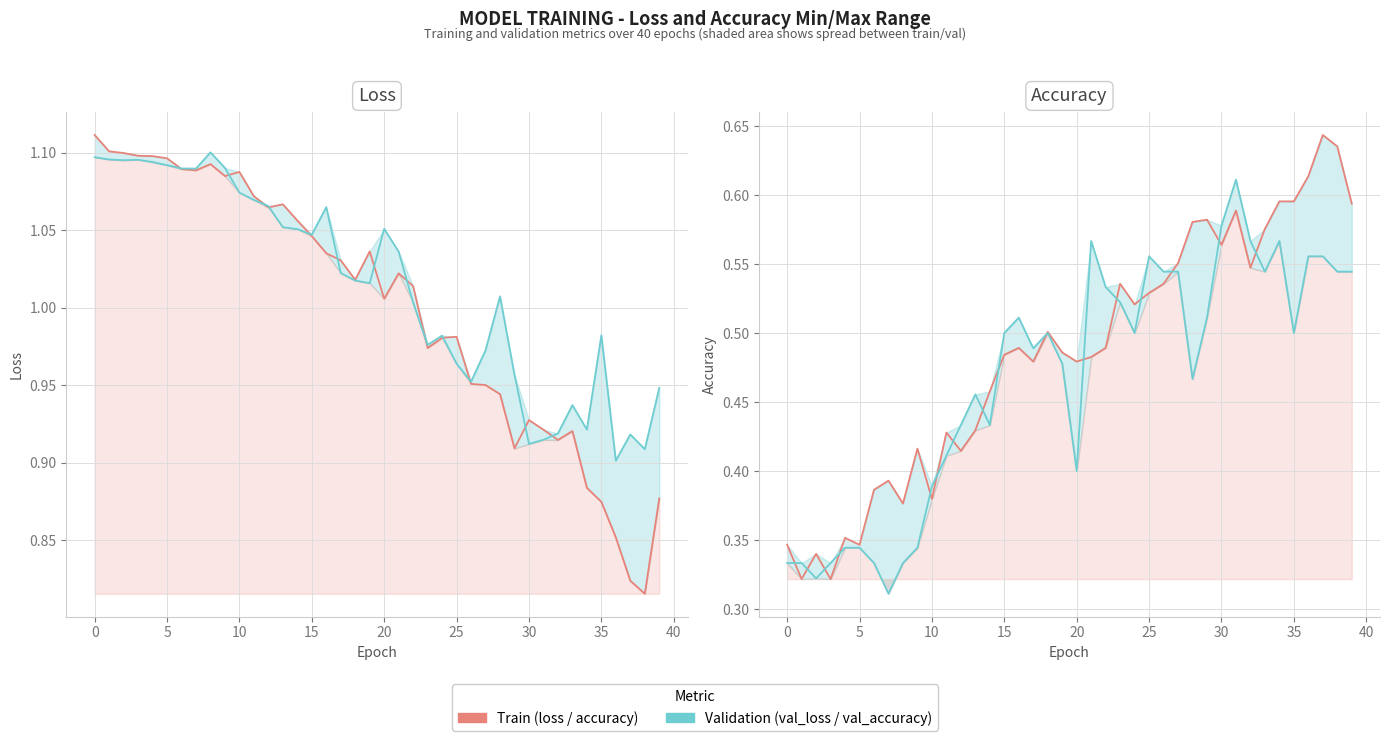

True or false: accuracy has more than 2 points higher than both neighbors.

True